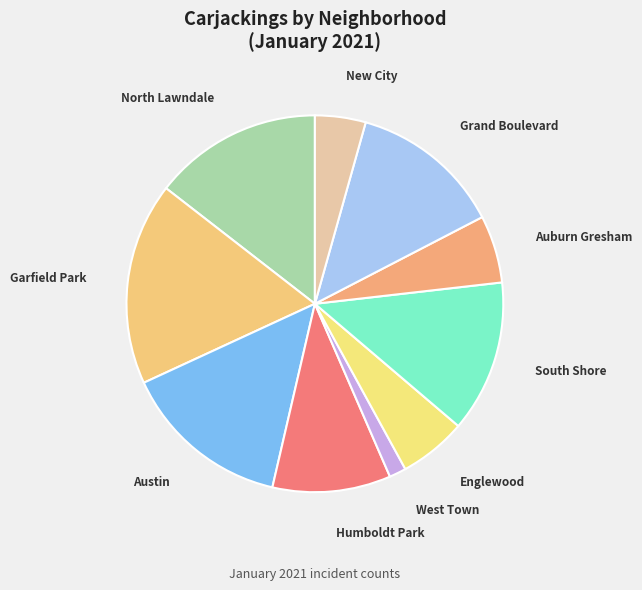

How many segments does this pie chart have?

10